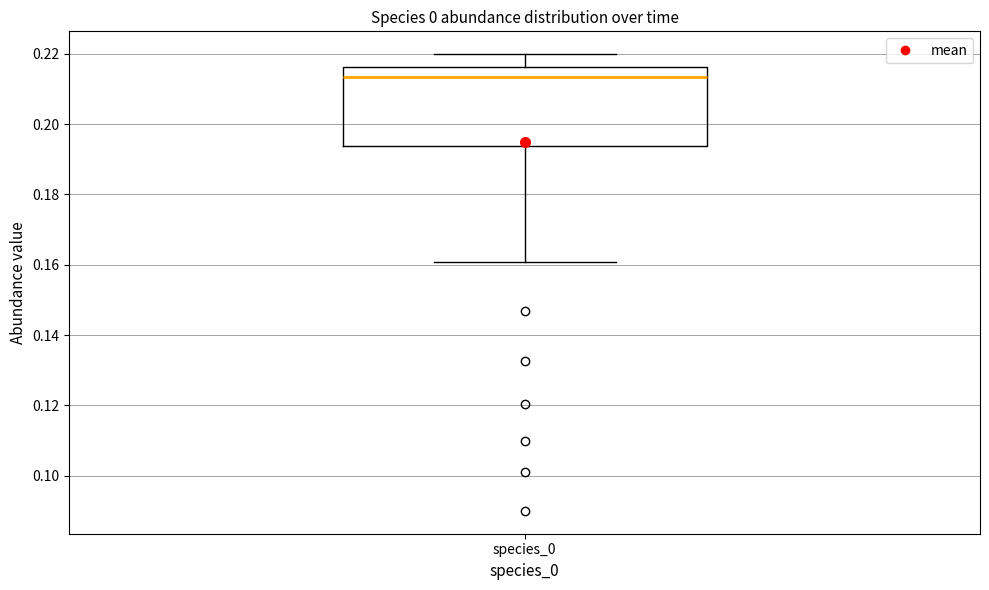

Transcribe this box plot: give where the median line is, the range the box spans, and where the two whiskers end, as read against the y-axis. The values are not printed on the chart, so give them approximately, as read against the axis.

median 0.214, box 0.194 to 0.216, whiskers 0.160 to 0.220